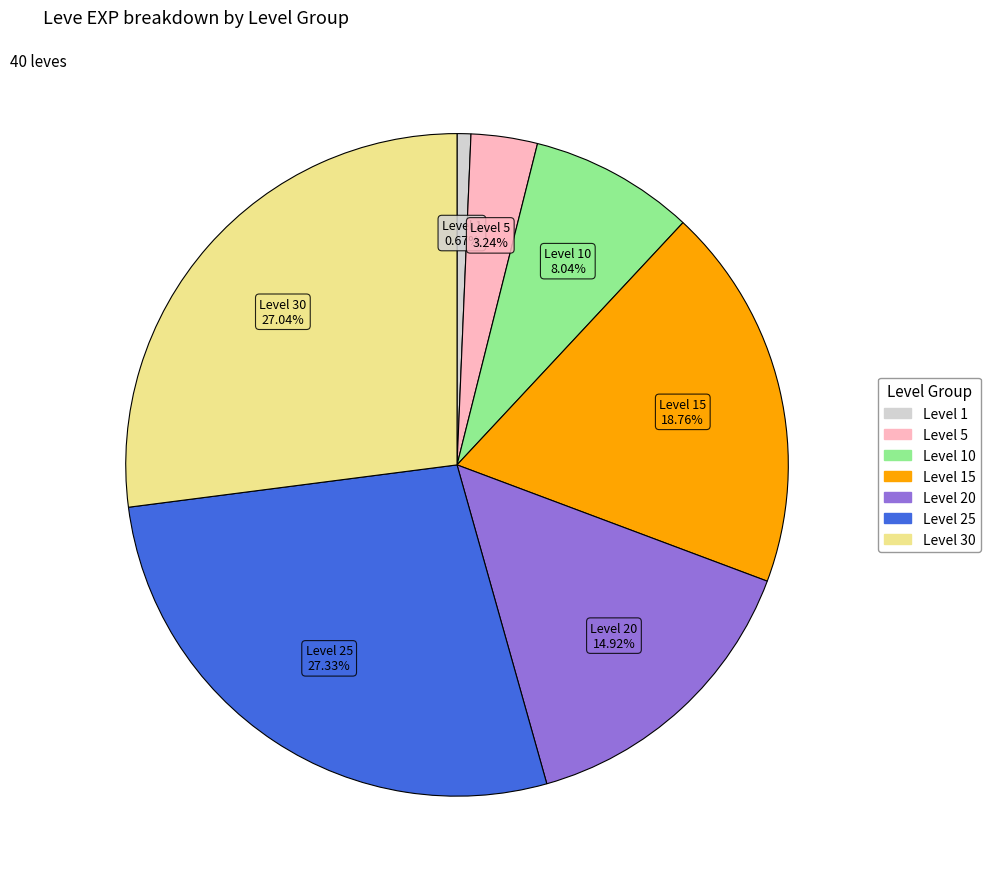

Which has a higher value, Level 15 or Level 25?

Level 25